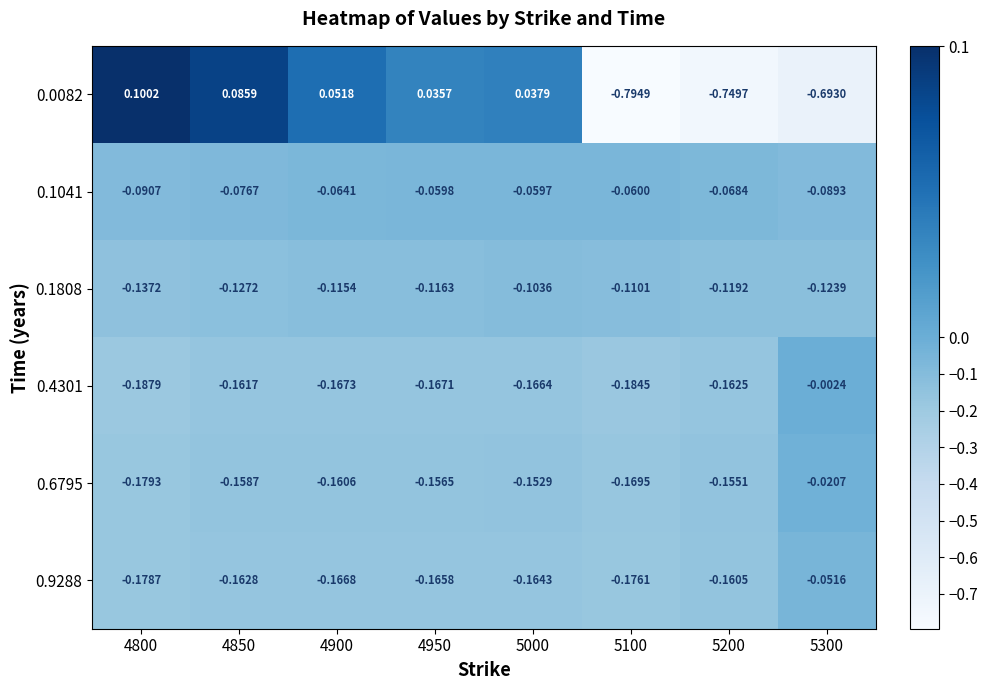

Reading left to right, what are all the values shown in this chart?

0.0082: 4800=0.1	4850=0.1	4900=0.1	4950=0.0	5000=0.0	5100=-0.8	5200=-0.7	5300=-0.7
0.1041: 4800=-0.1	4850=-0.1	4900=-0.1	4950=-0.1	5000=-0.1	5100=-0.1	5200=-0.1	5300=-0.1
0.1808: 4800=-0.1	4850=-0.1	4900=-0.1	4950=-0.1	5000=-0.1	5100=-0.1	5200=-0.1	5300=-0.1
0.4301: 4800=-0.2	4850=-0.2	4900=-0.2	4950=-0.2	5000=-0.2	5100=-0.2	5200=-0.2	5300=-0.0
0.6795: 4800=-0.2	4850=-0.2	4900=-0.2	4950=-0.2	5000=-0.2	5100=-0.2	5200=-0.2	5300=-0.0
0.9288: 4800=-0.2	4850=-0.2	4900=-0.2	4950=-0.2	5000=-0.2	5100=-0.2	5200=-0.2	5300=-0.1